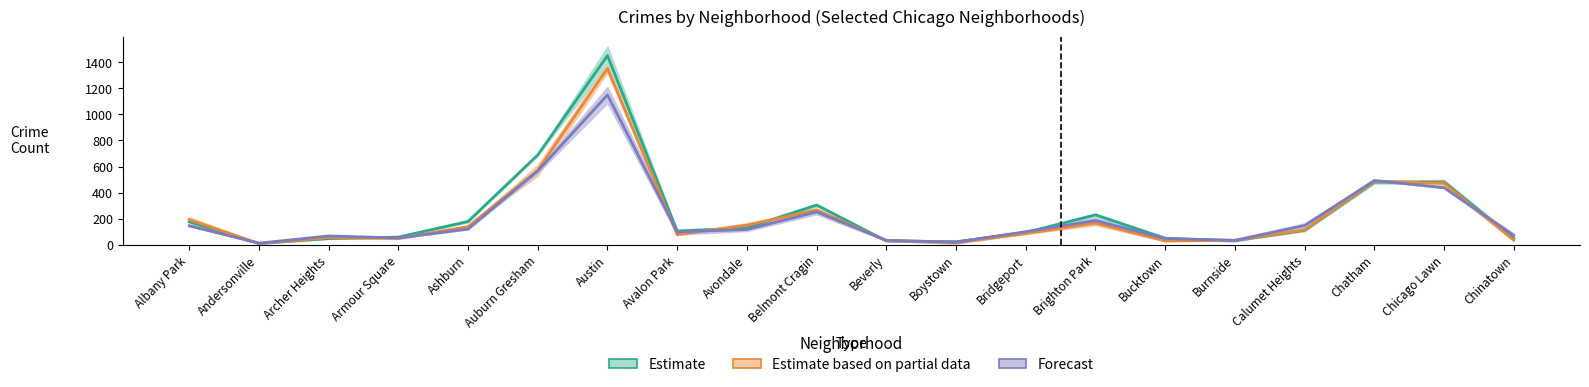

What is the spread (max minus min) of values at Burnside?

2.5